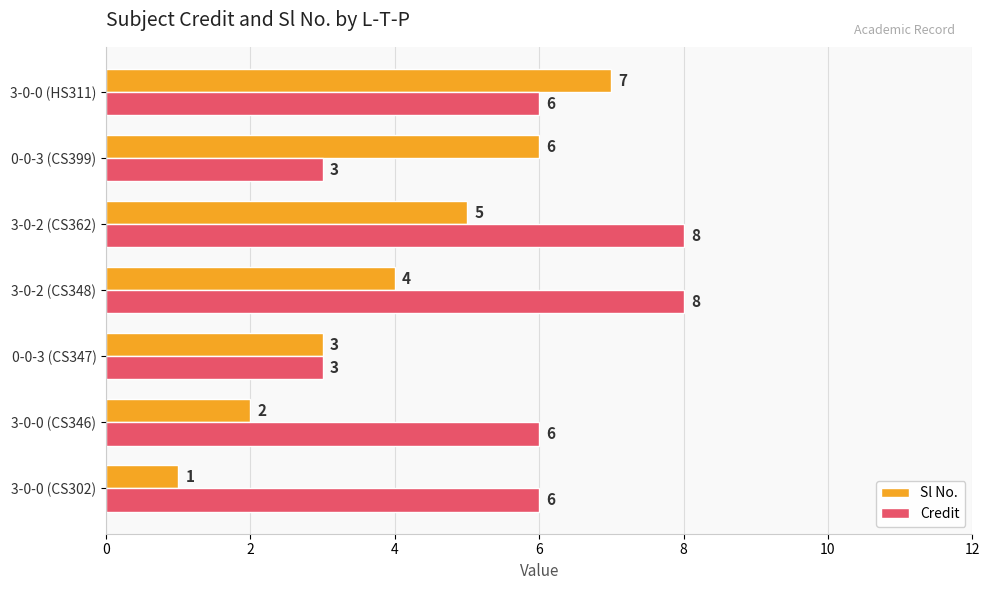

Rank the series by their maximum value, from lowest to highest.

Sl No., Credit